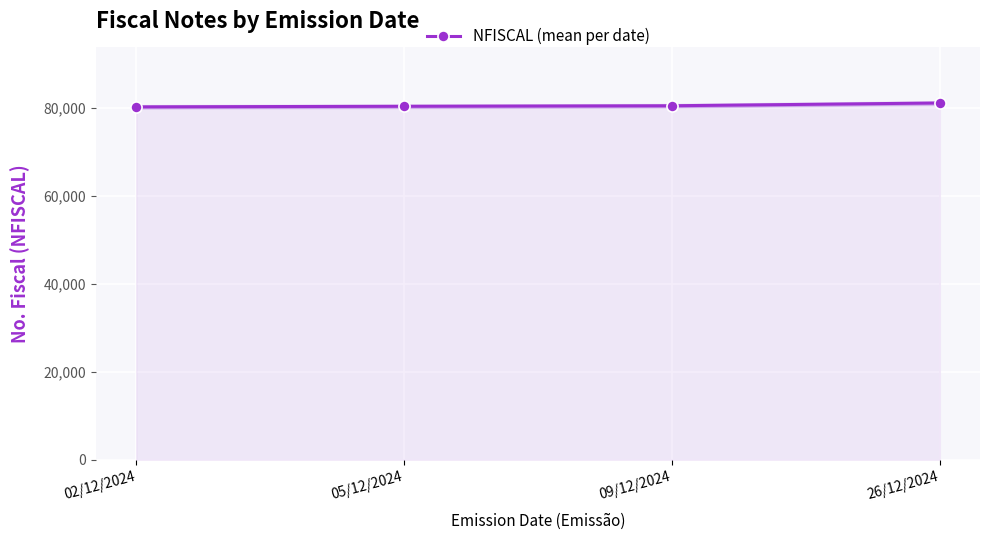

How many lines are shown in the chart?

1